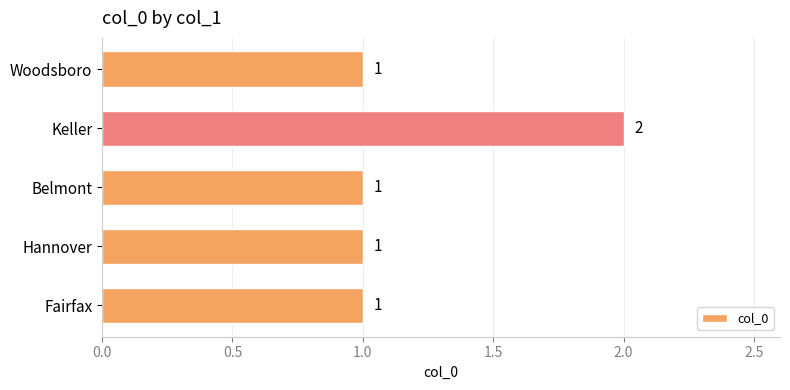

Is it true that the value at Hannover is 0?

False